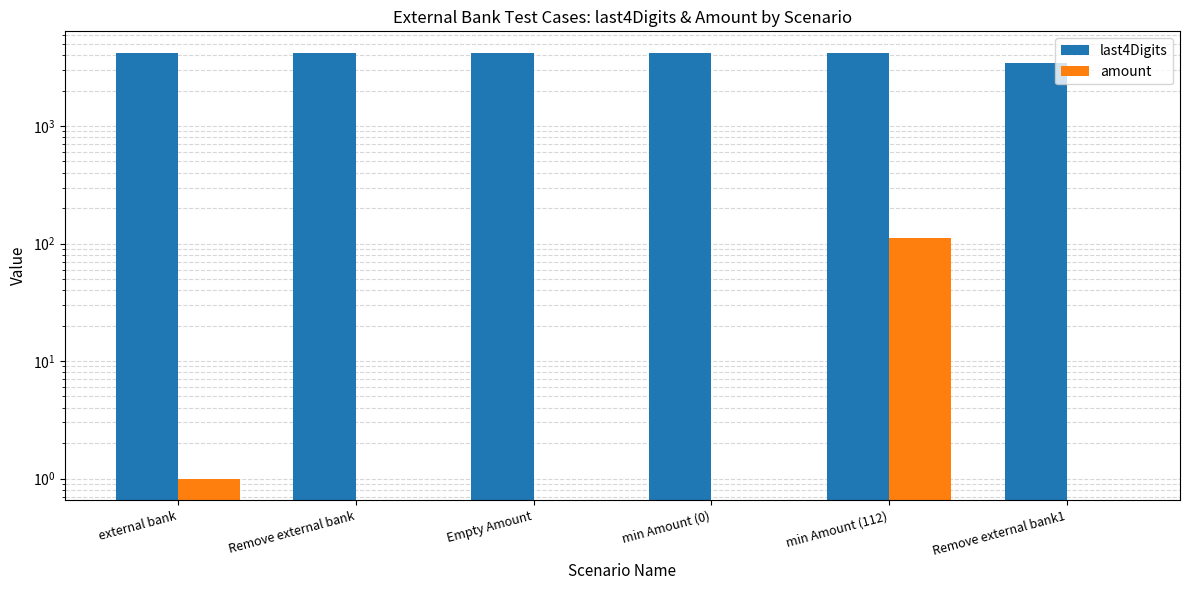

List the series in order of their peak value, highest first.

last4Digits, amount